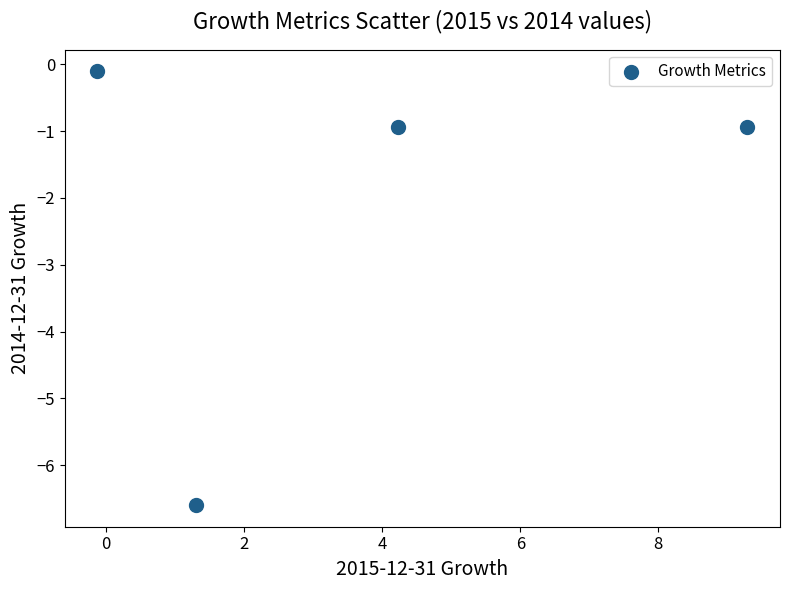

What is the range of X values (max minus min)?

9.4